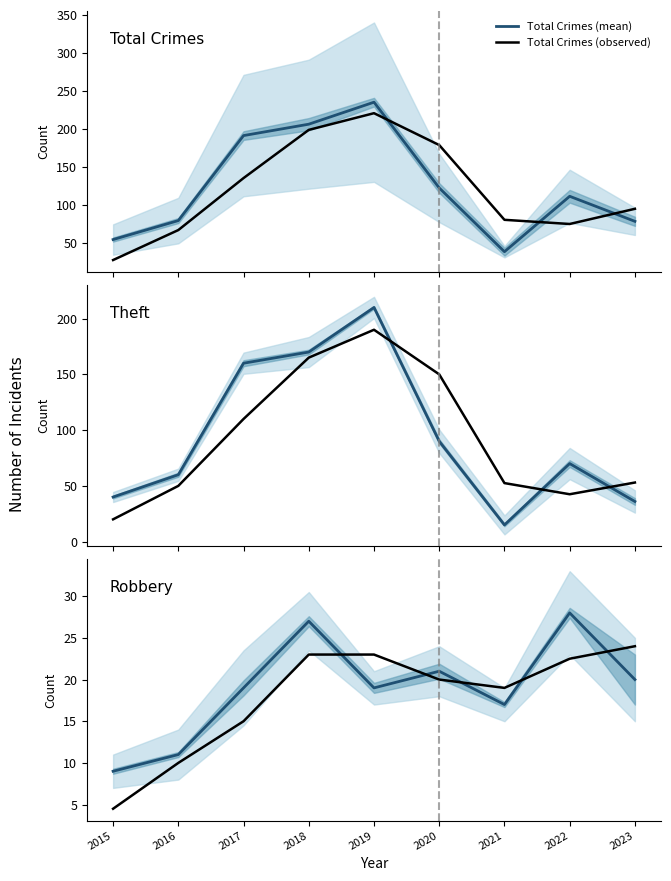

What is the total value across all series at 2023?

305.5